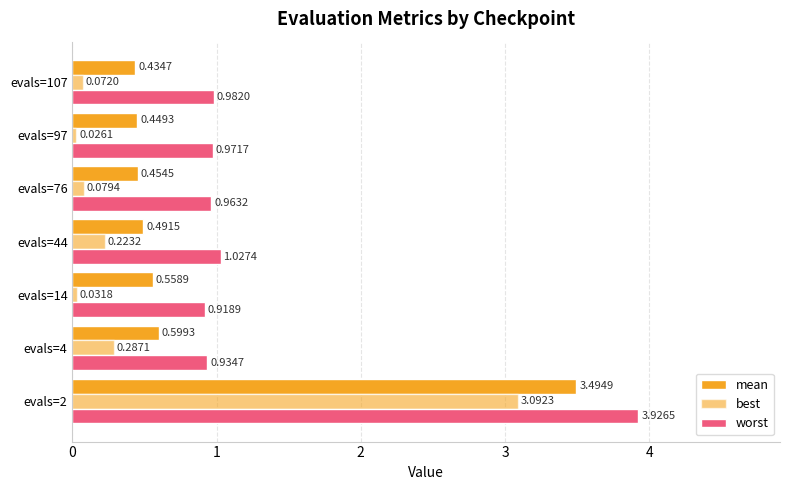

Which series has the largest total across all categories?

worst